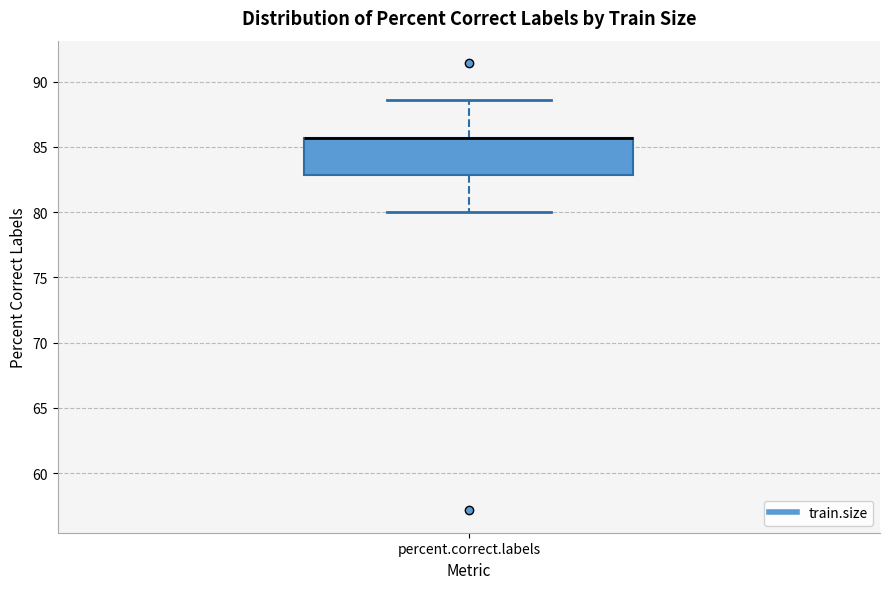

Read this box plot against the y-axis: the position of the median line, the range covered by the box, and the ends of both whiskers. The values are not printed on the chart, so give them approximately, as read against the axis.

median 85.5 (drawn on the box's upper edge), box 83.0 to 85.5, whiskers 80.0 to 88.5